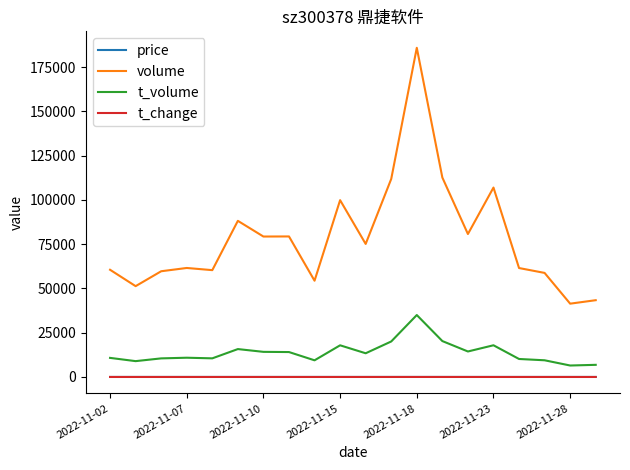

Which series has the largest range (max minus min)?

volume